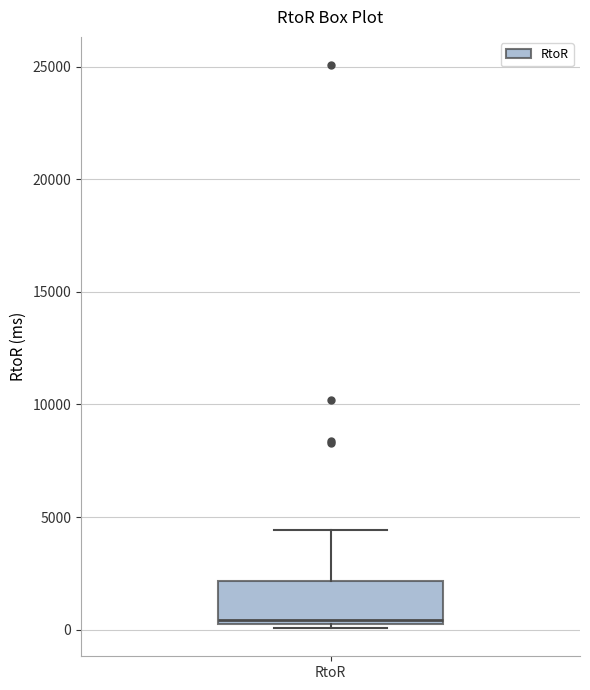

Transcribe this box plot: give where the median line is, the range the box spans, and where the two whiskers end, as read against the y-axis. The values are not printed on the chart, so give them approximately, as read against the axis.

median 500 (just above the box's lower edge), box 500 to 2000, whiskers 0 to 4500